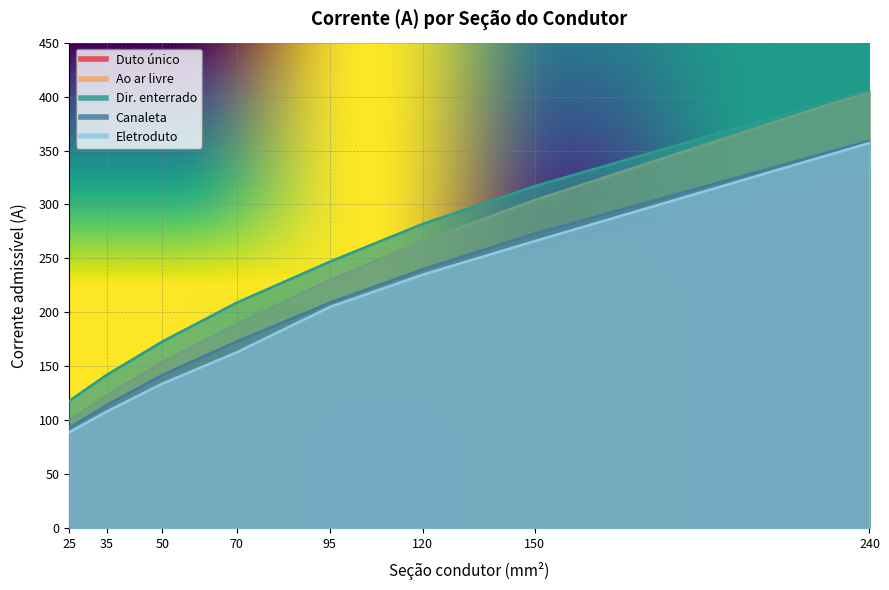

True or false: Ao ar livre and Eletroduto cross at least once.

False